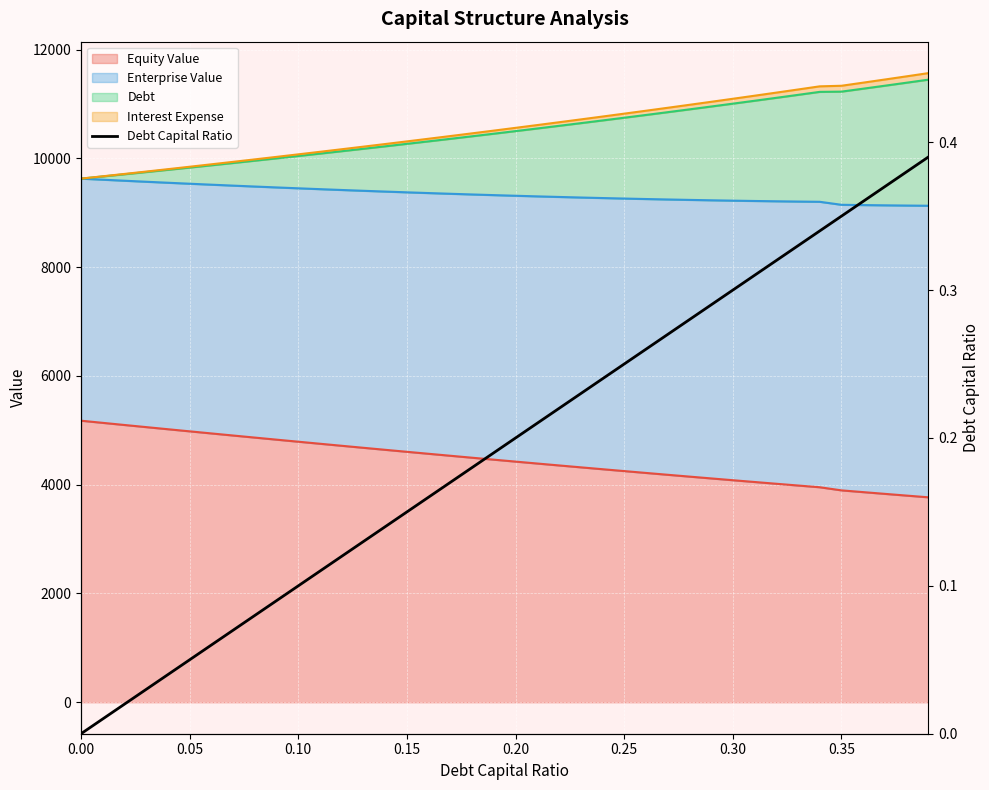

How many lines are shown in the chart?

1